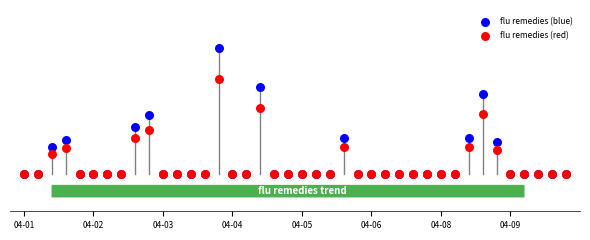

What are all the series names shown in the legend?

flu remedies (blue), flu remedies (red)